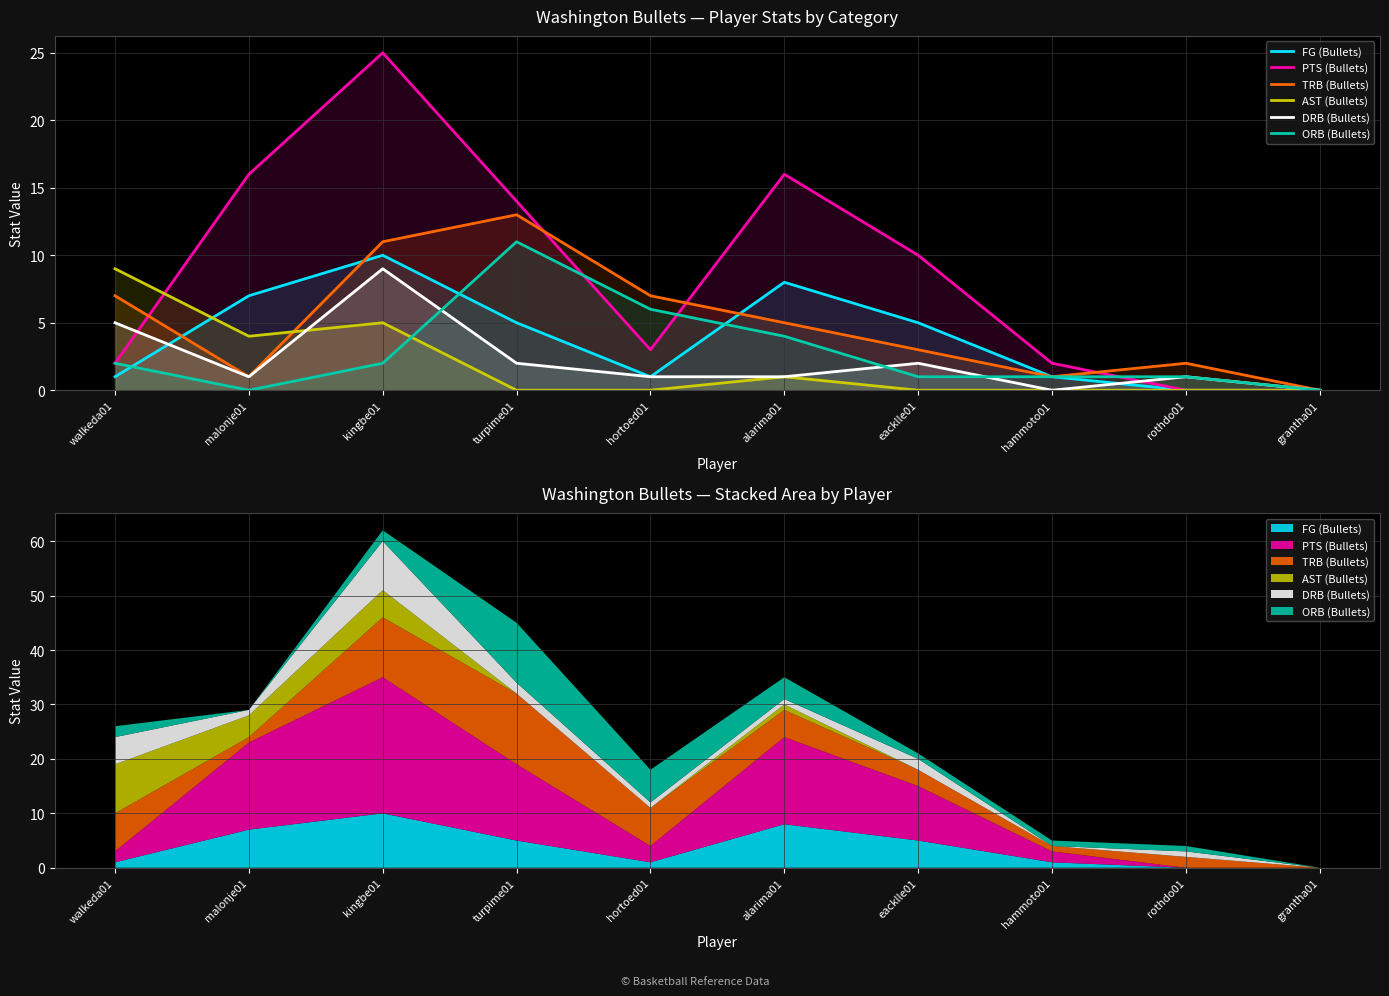

Where do DRB (Bullets) and ORB (Bullets) first cross each other?

kingbe01 and turpime01